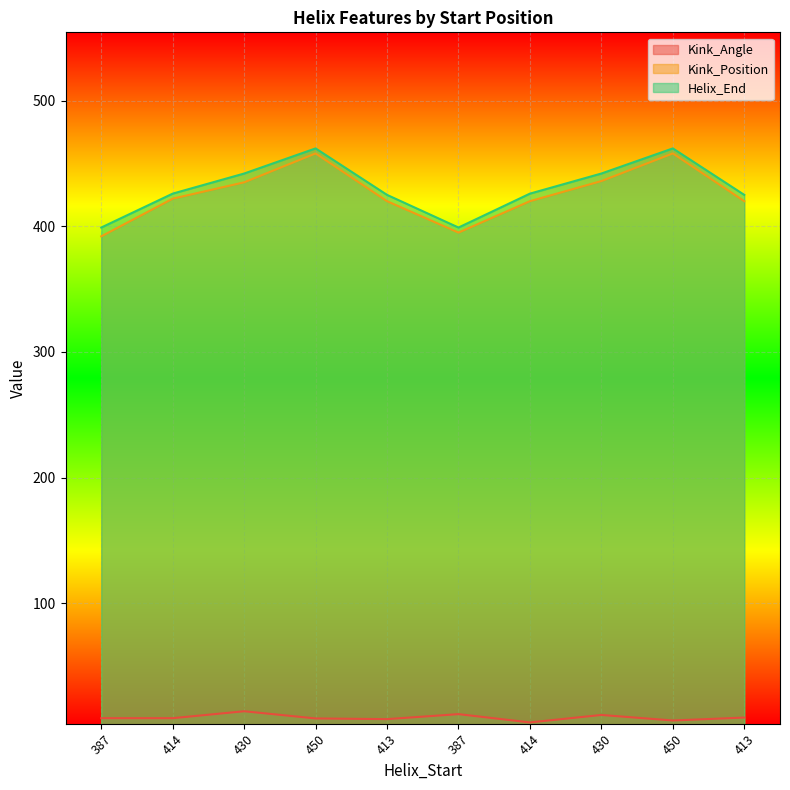

At which category does Kink_Position reach its first local peak?

450